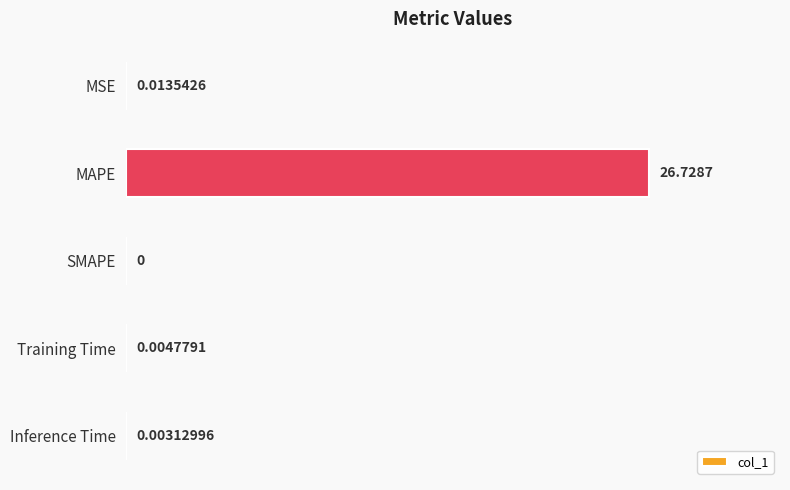

Which has a higher value, MAPE or Training Time?

MAPE